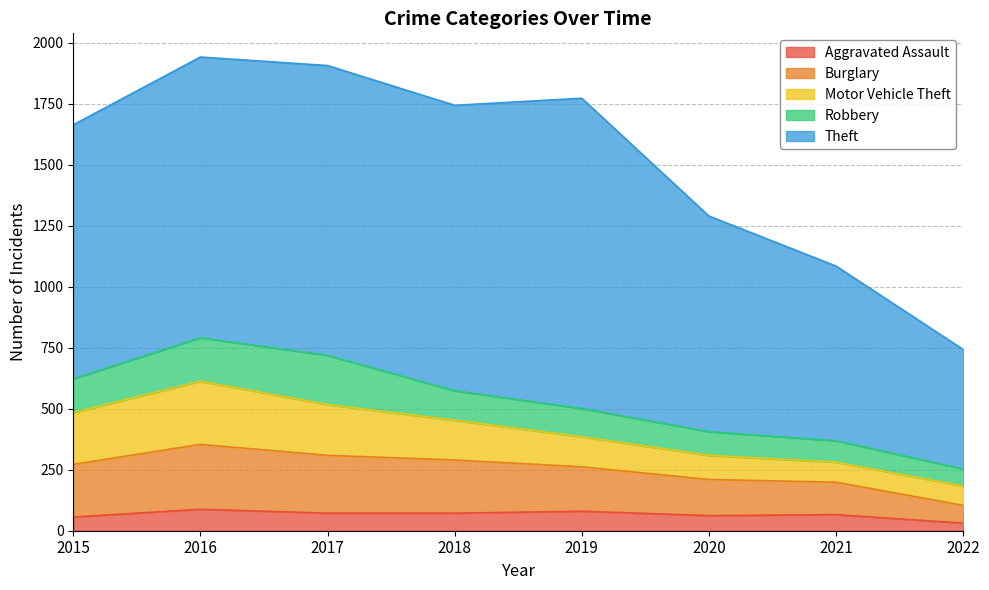

Rank the categories by Theft value from highest to lowest.

2019, 2017, 2018, 2016, 2015, 2020, 2021, 2022